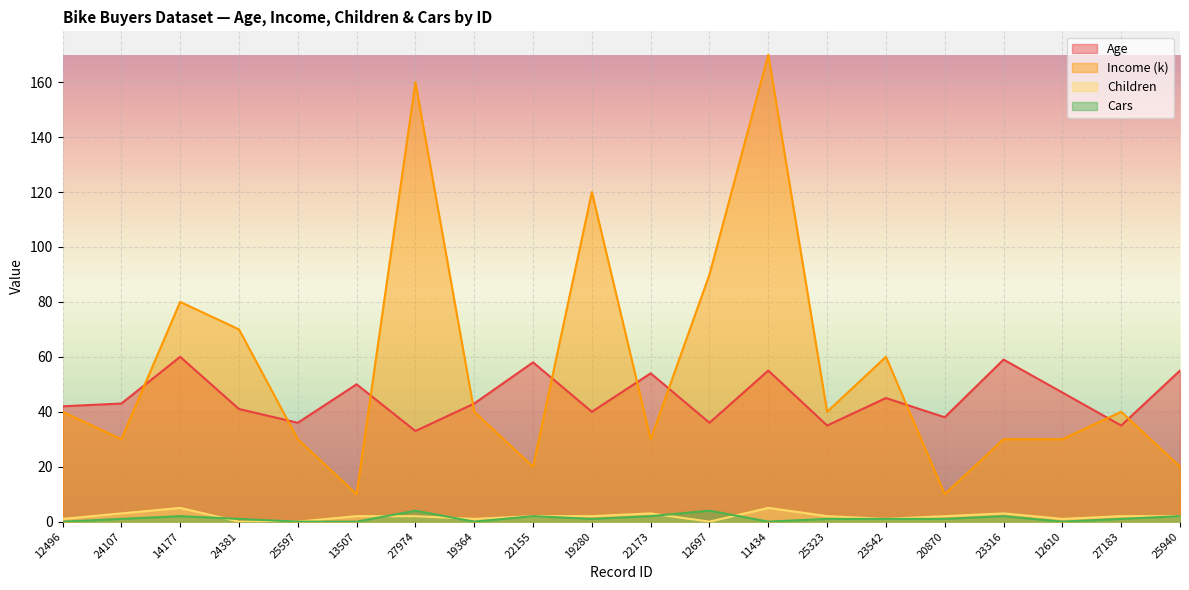

What is the difference between the maximum and second lowest values in the Income (k) series?

160